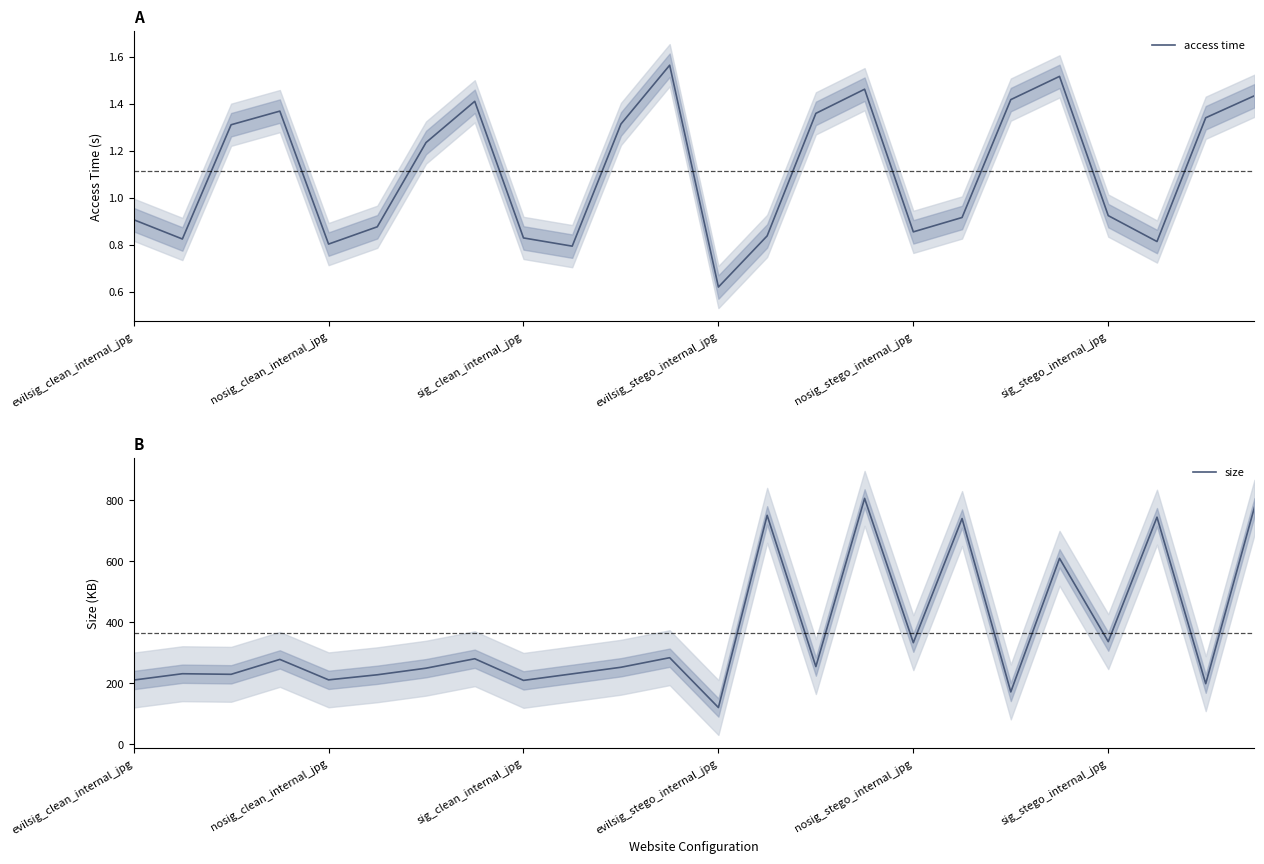

The access time series shows 0.8 at nosig_clean_internal_jpg. True or false?

True